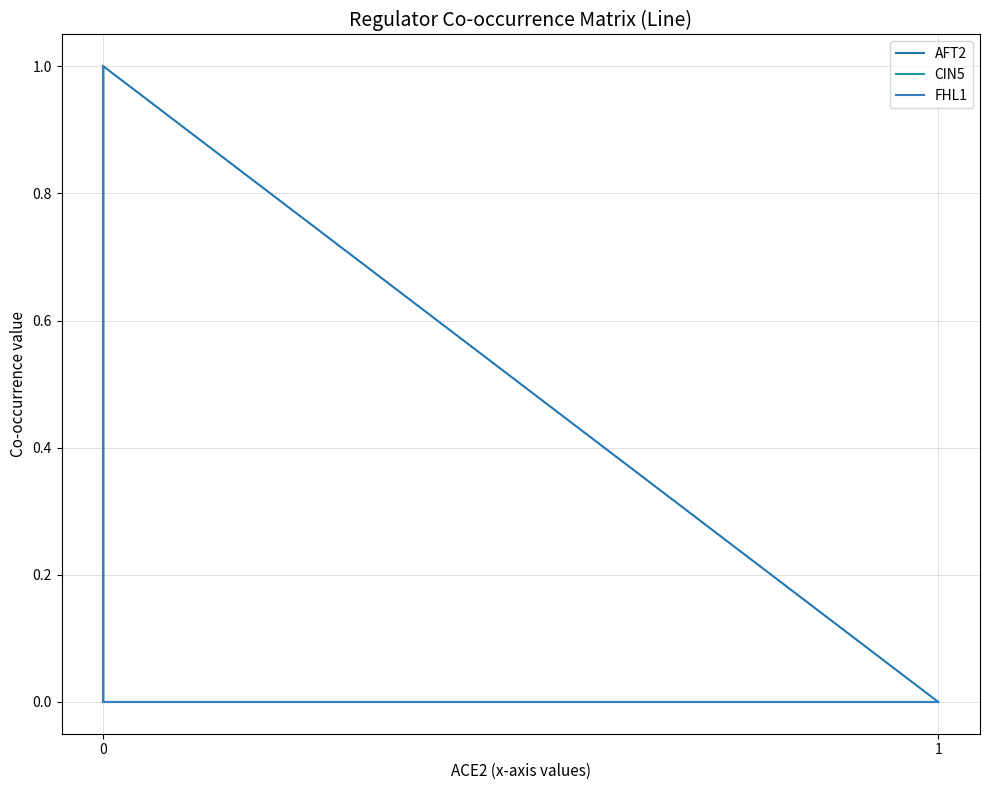

Reading left to right, what are all the values shown in this chart?

AFT2: 0	1	0	0
CIN5: 0	0	1	1
FHL1: 0	0	1	1